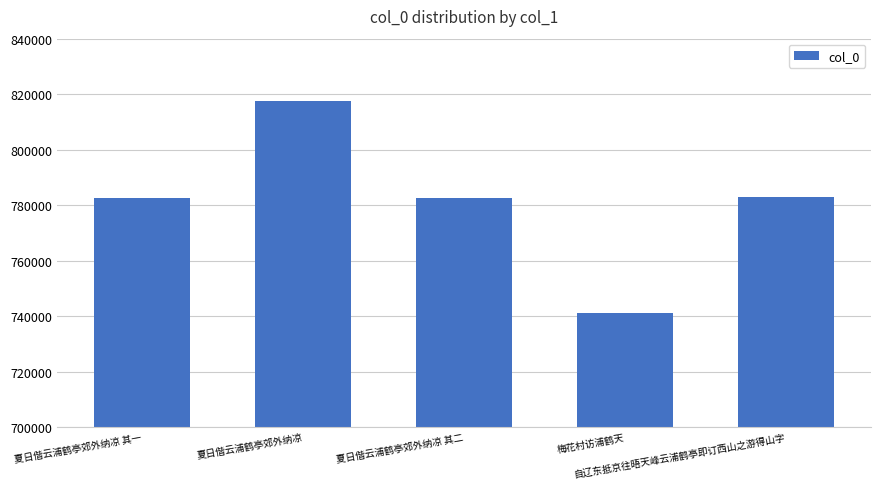

What is the value of the 2nd bar from the left?

817395